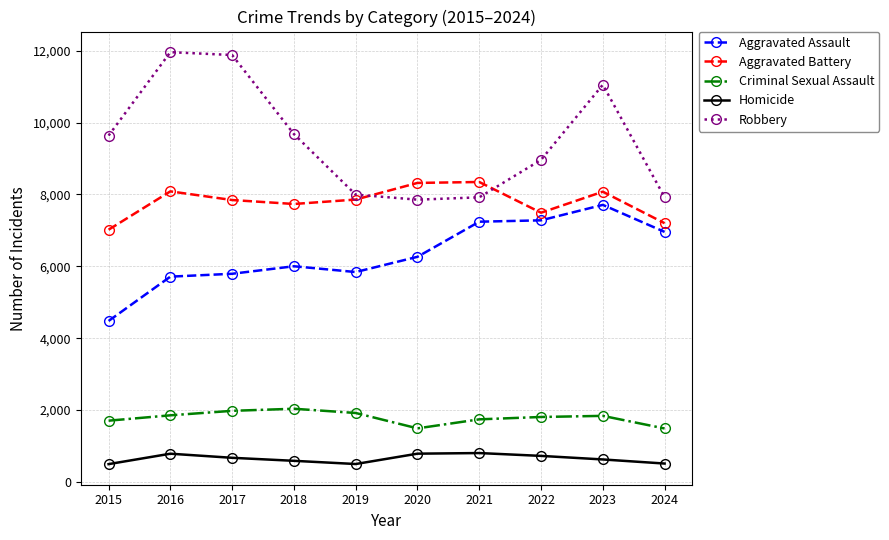

What is the sum of all Homicide values?

6495